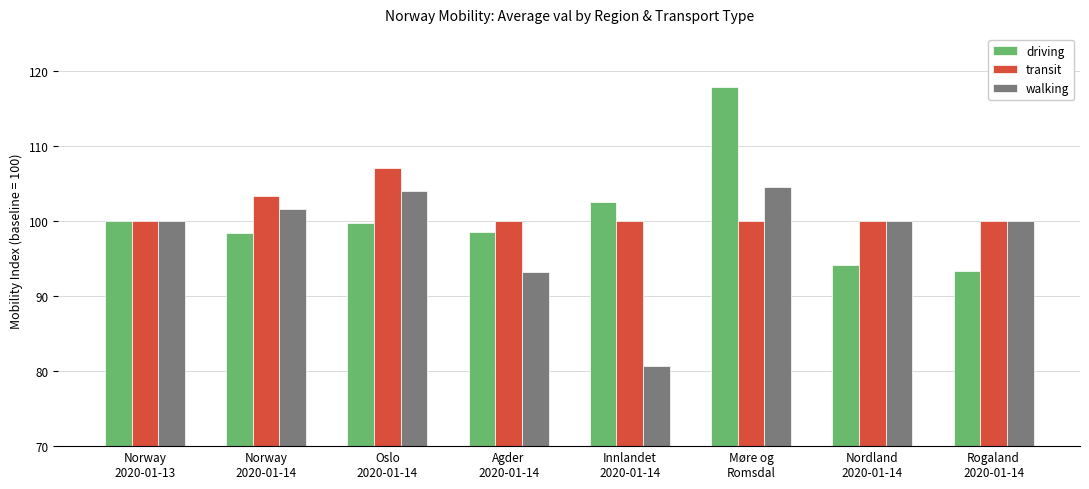

At how many categories does at least one series exceed 87?

8